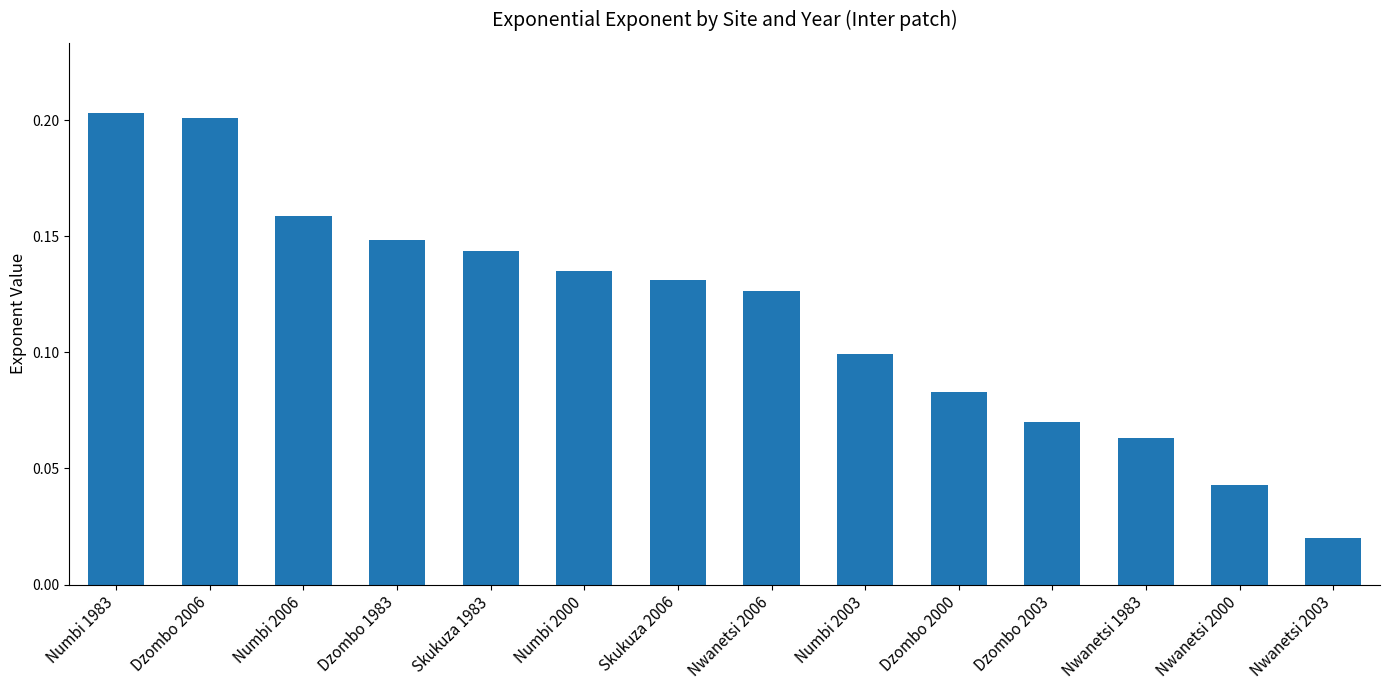

Are the bars grouped side by side (vs. stacked)?

No